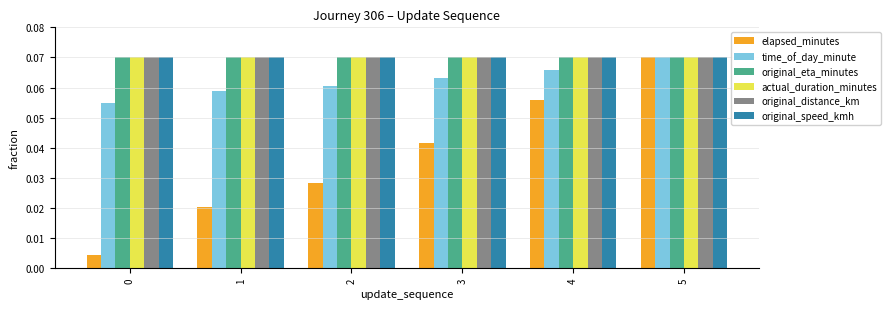

Count the time_of_day_minute values in the range 0 to 1.

6